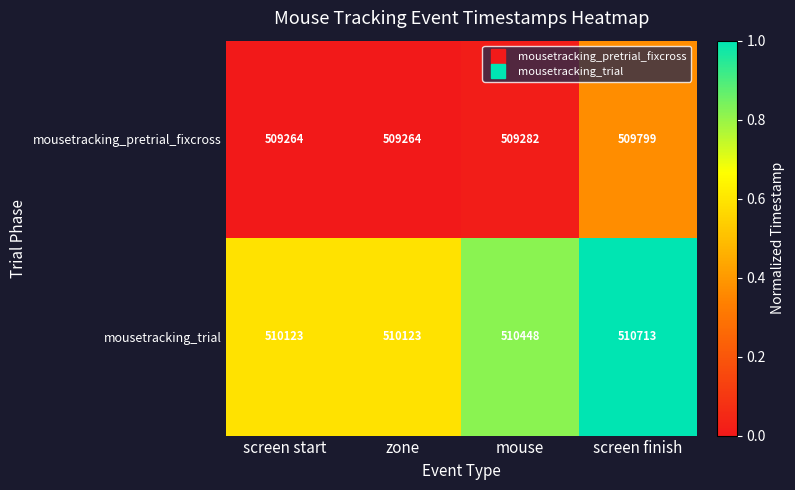

What is the difference between the highest and lowest values at mouse?

1166